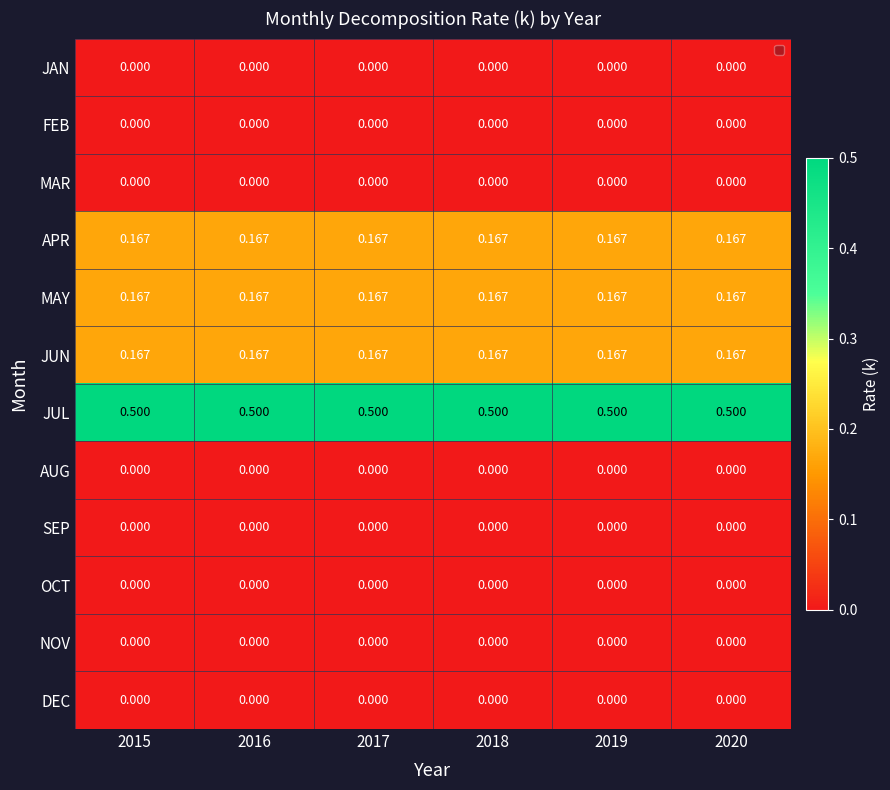

Is the value of FEB at 2019 greater than the value of JUN at 2019?

No